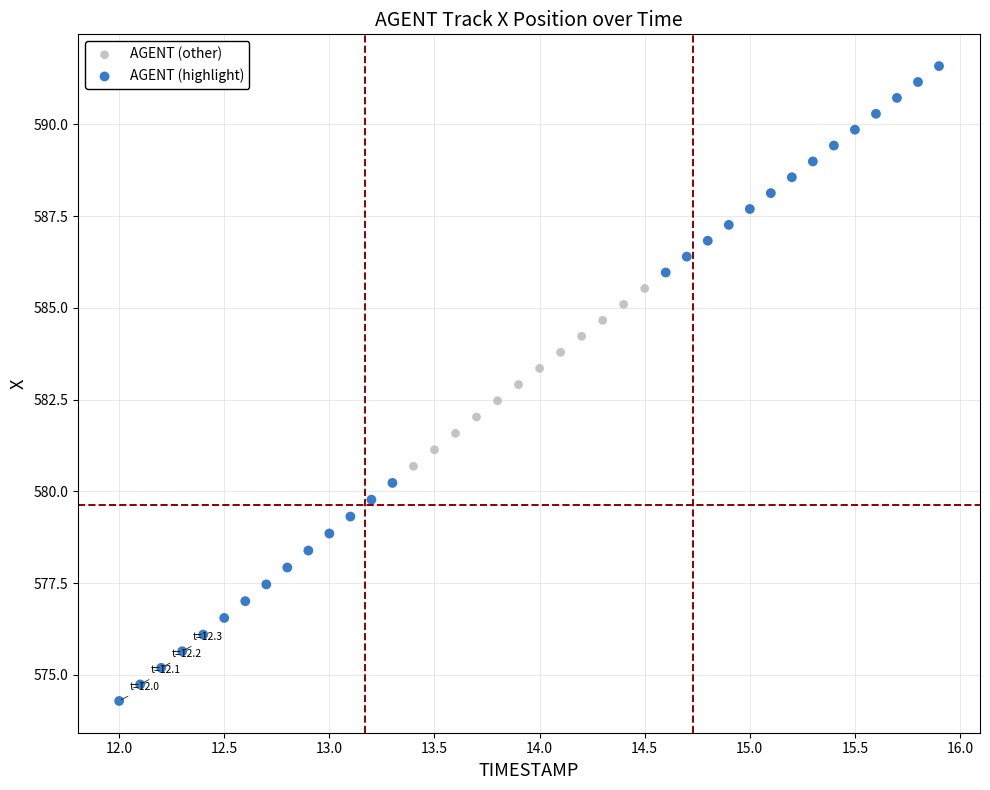

Which series reaches the minimum Y coordinate?

AGENT (highlight)